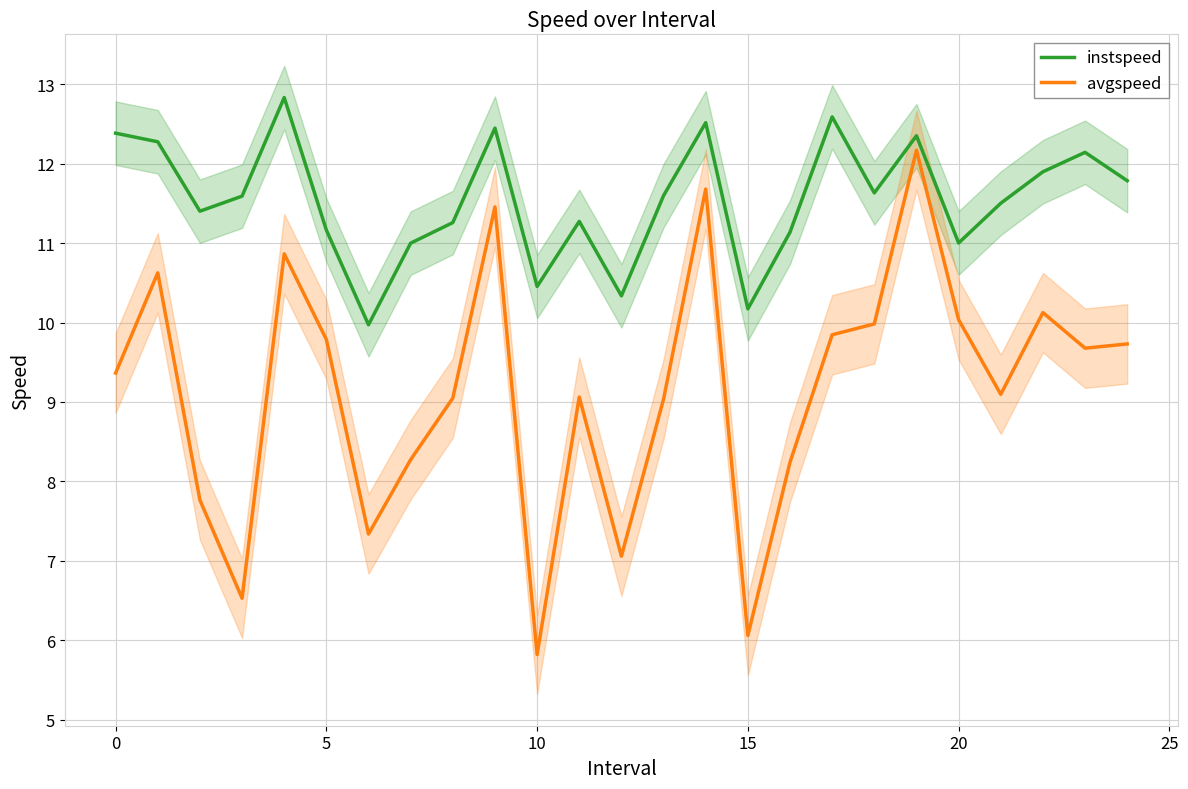

Rank the series by their maximum value, from lowest to highest.

avgspeed, instspeed